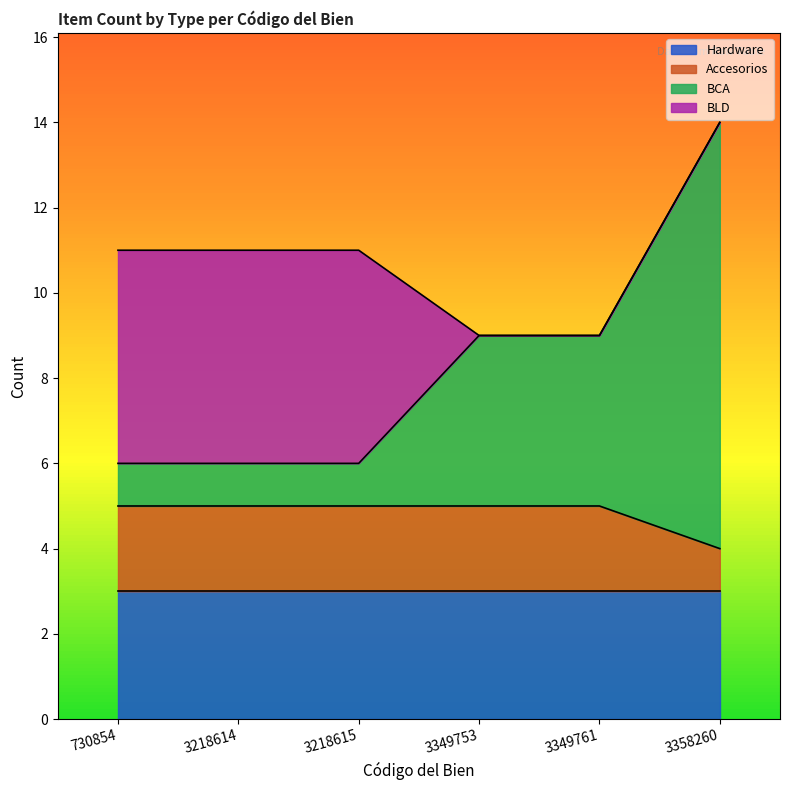

Count the BCA values in the range 6 to 9.

5